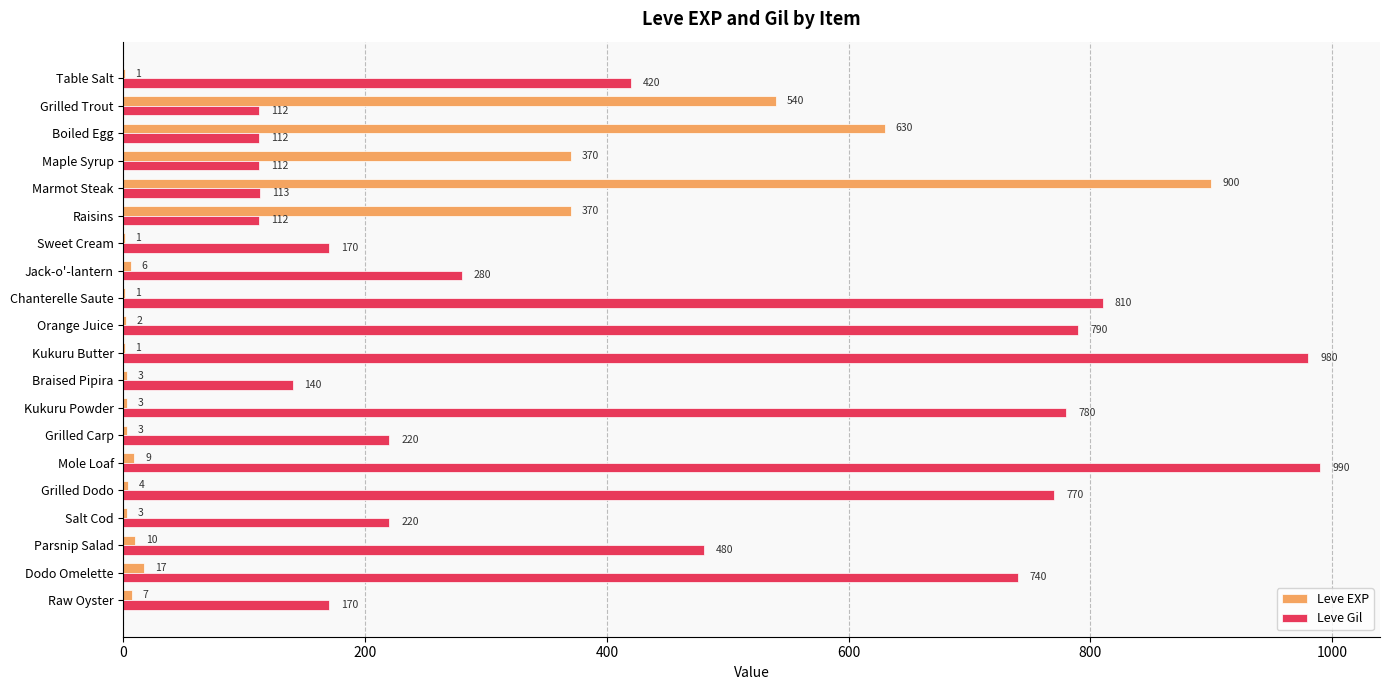

Which series changed the most between Maple Syrup and Kukuru Powder?

Leve Gil